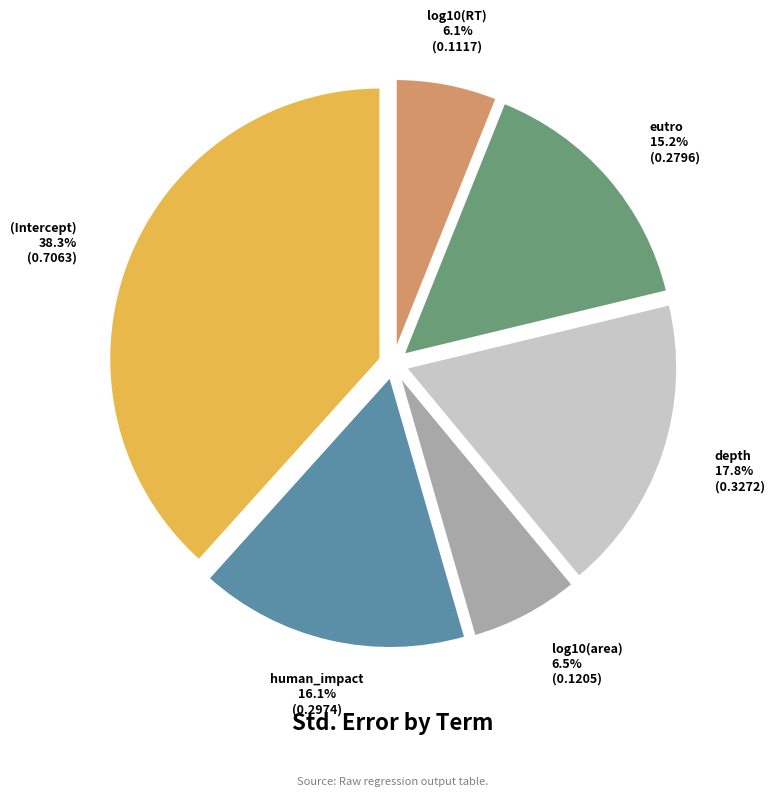

Is there any slice that represents more than half of the pie?

No